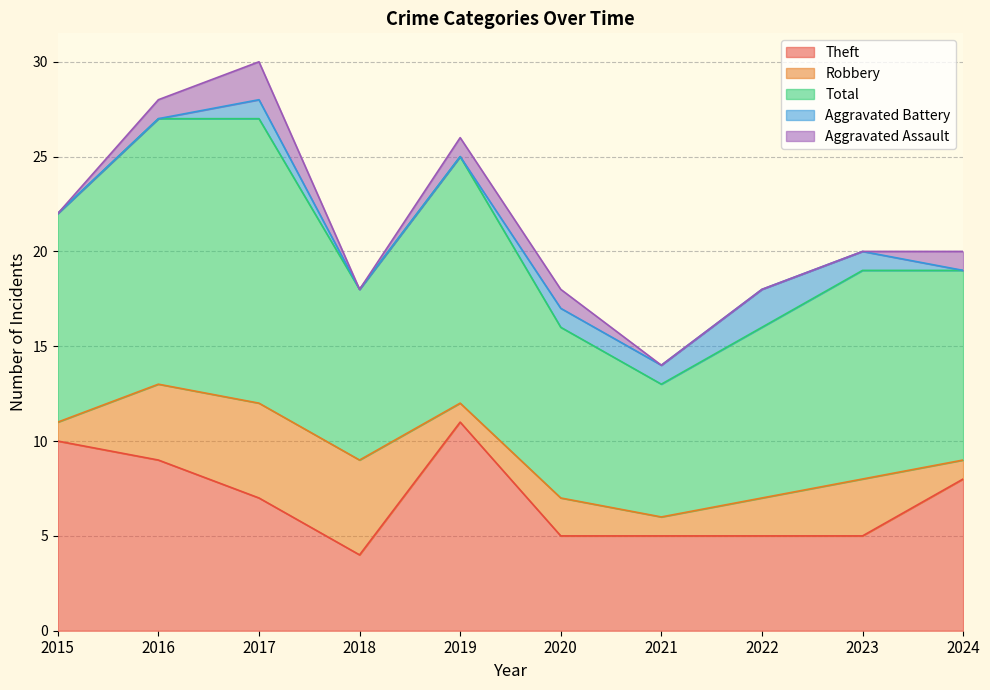

What is the average value of the Aggravated Battery series?

1